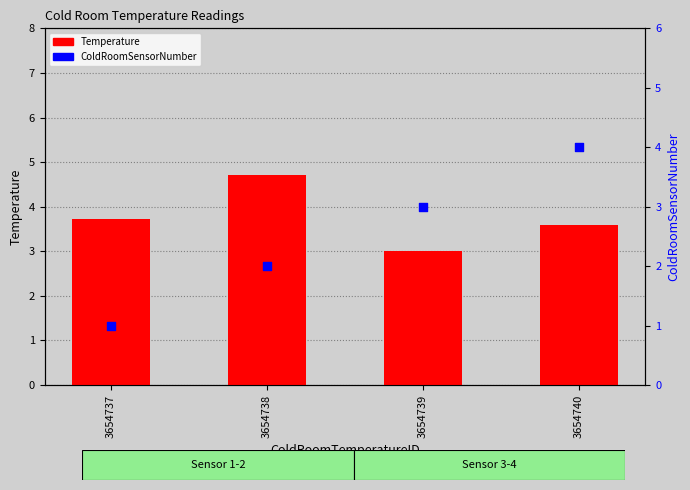

What is the total value across all series at 3654738?

6.7